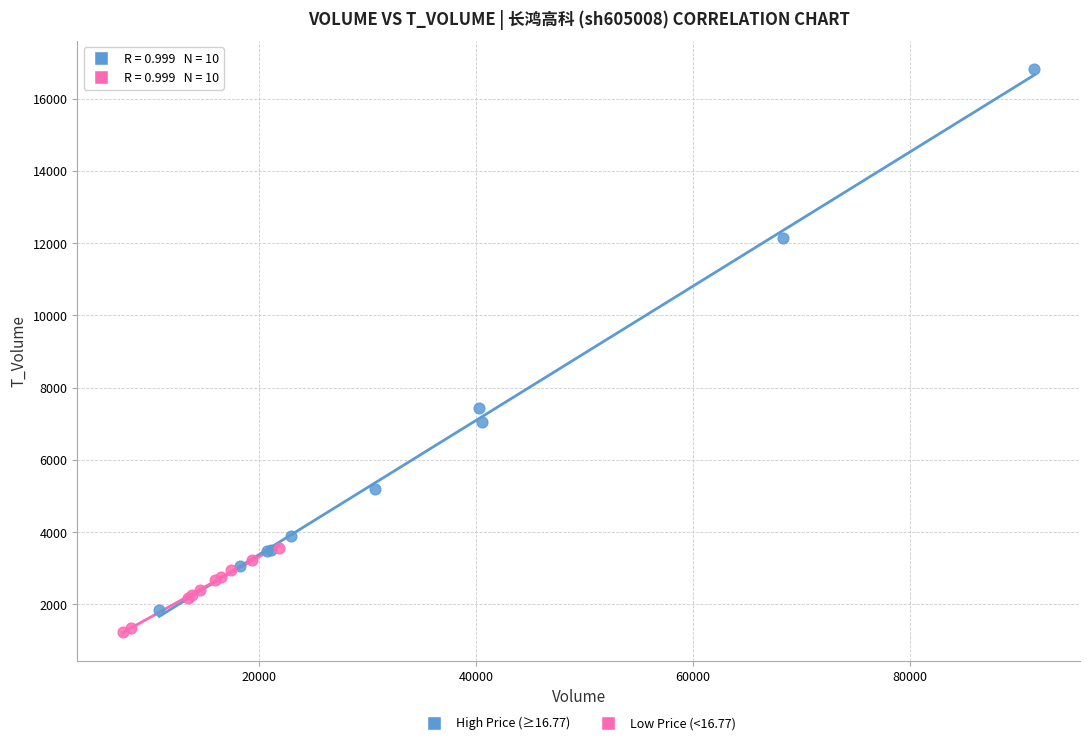

Which series contains the highest Y value?

High Price (≥16.77)